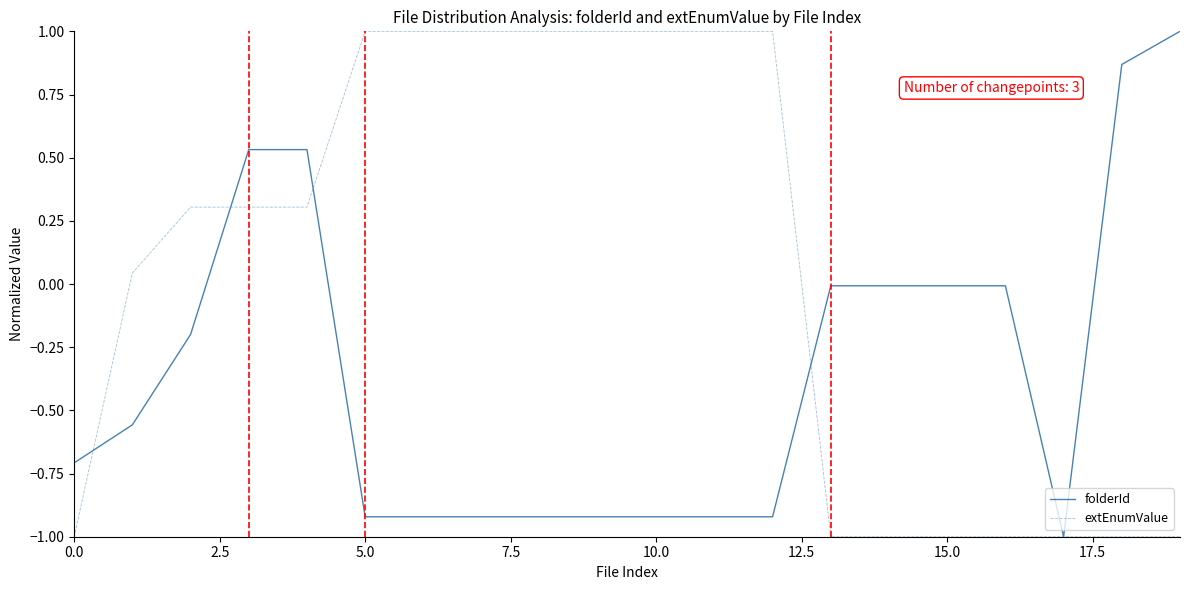

What is the greatest value displayed?

1.0